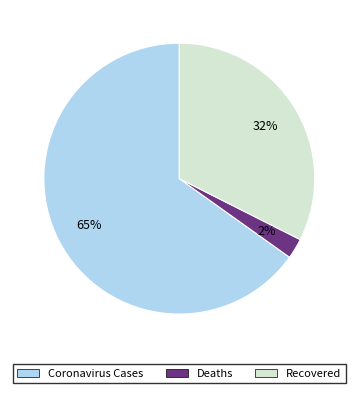

Combined, do Coronavirus Cases and Deaths account for over 50%?

Yes